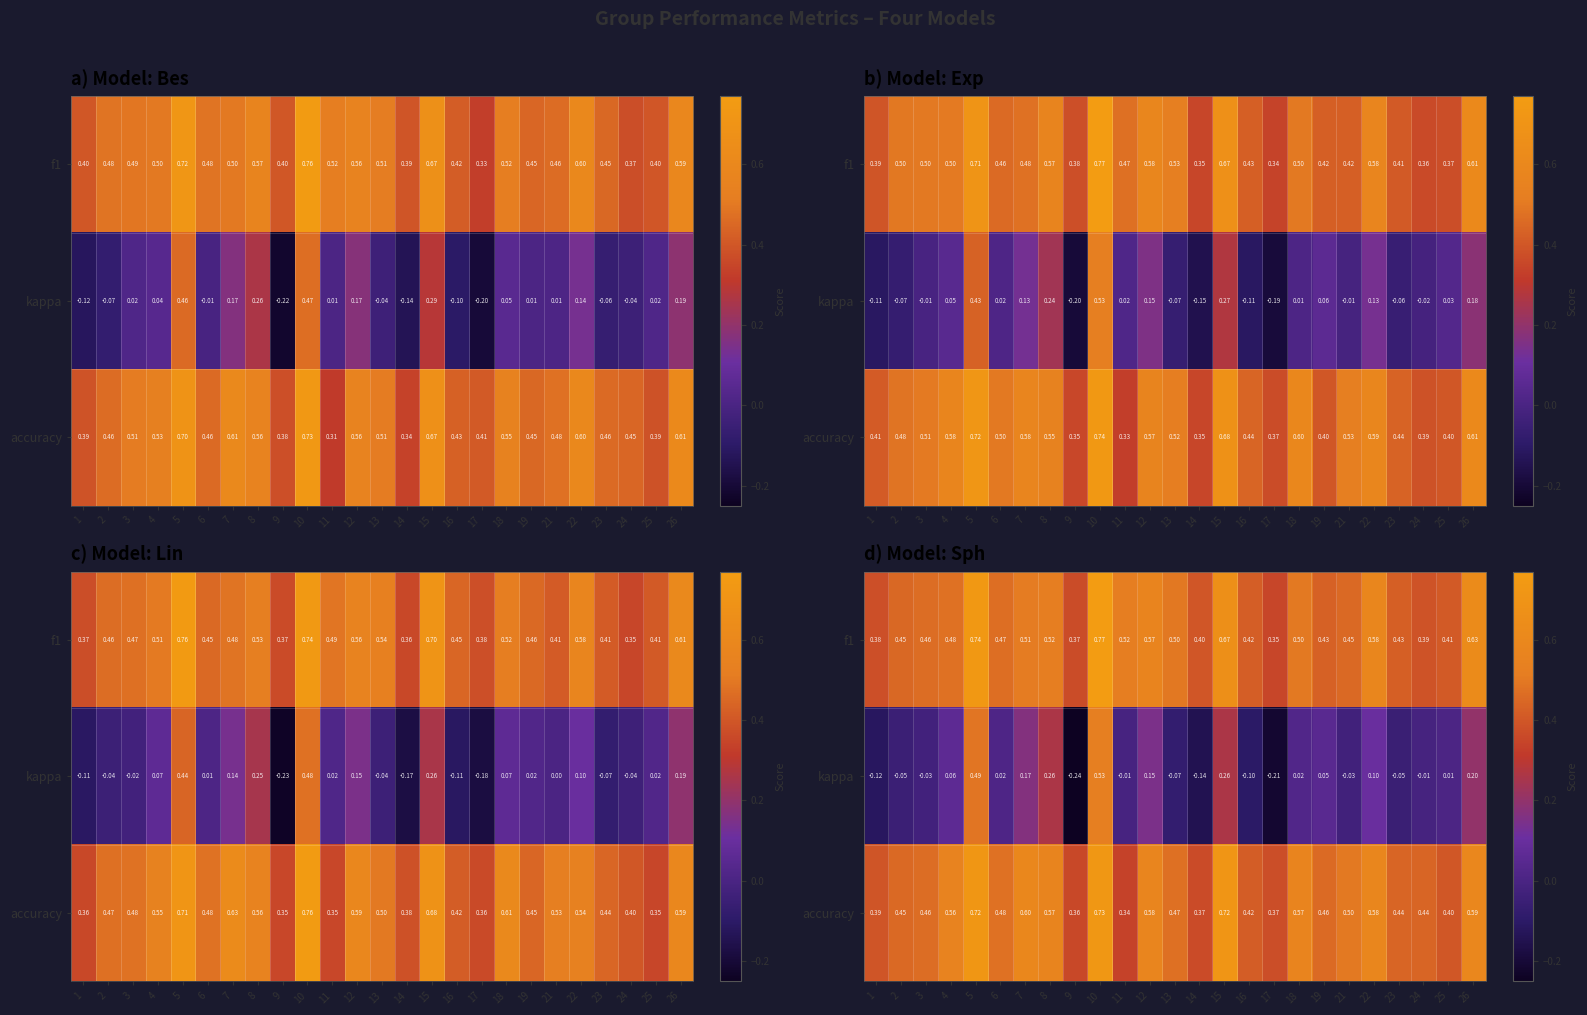

Is it true that row_1 equals 0.7 at 5?

False